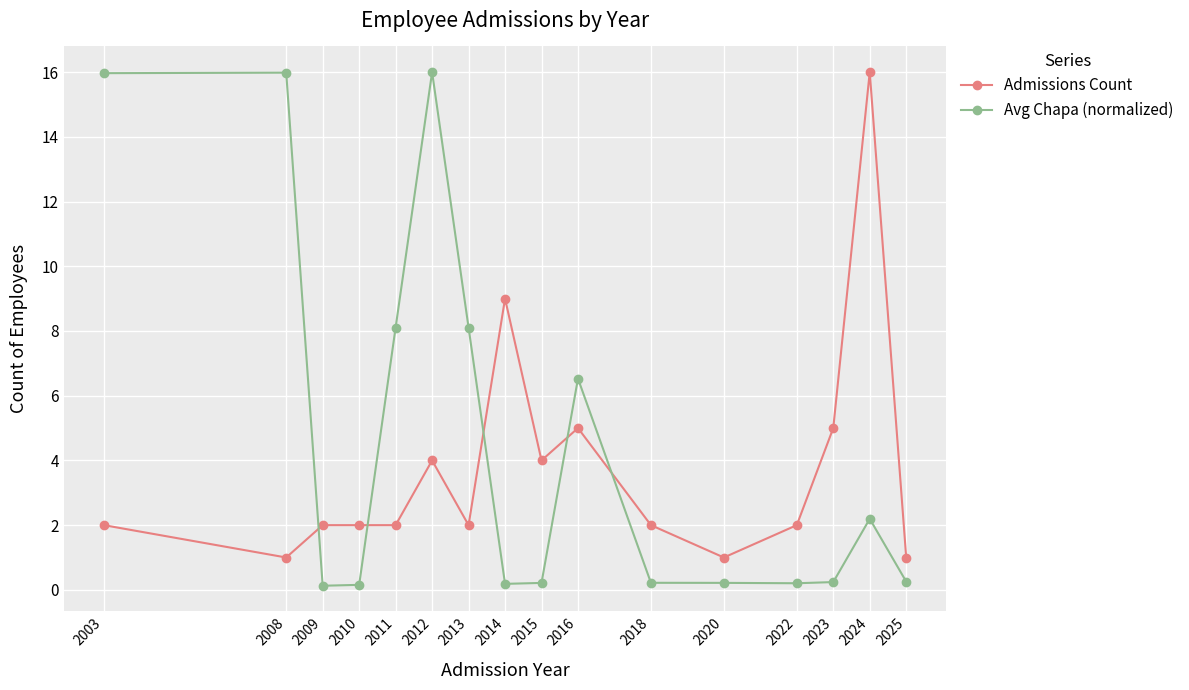

What is the sum of all Admissions Count values?

60.0